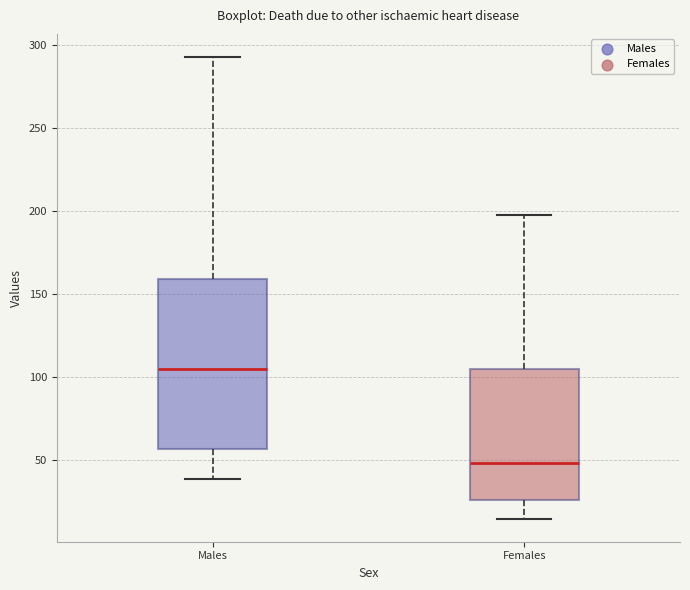

Reading left to right, read every box against the y-axis: the position of its median line, the range the box covers, and the ends of its whiskers. The values are not printed on the chart, so give them approximately, as read against the axis.

Males: median 105, box 55 to 160, whiskers 40 to 295
Females: median 50, box 25 to 105, whiskers 15 to 200